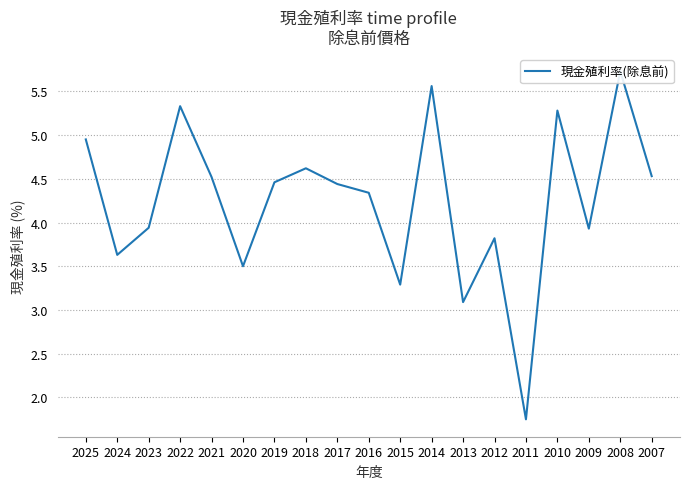

What is the average value?

4.2